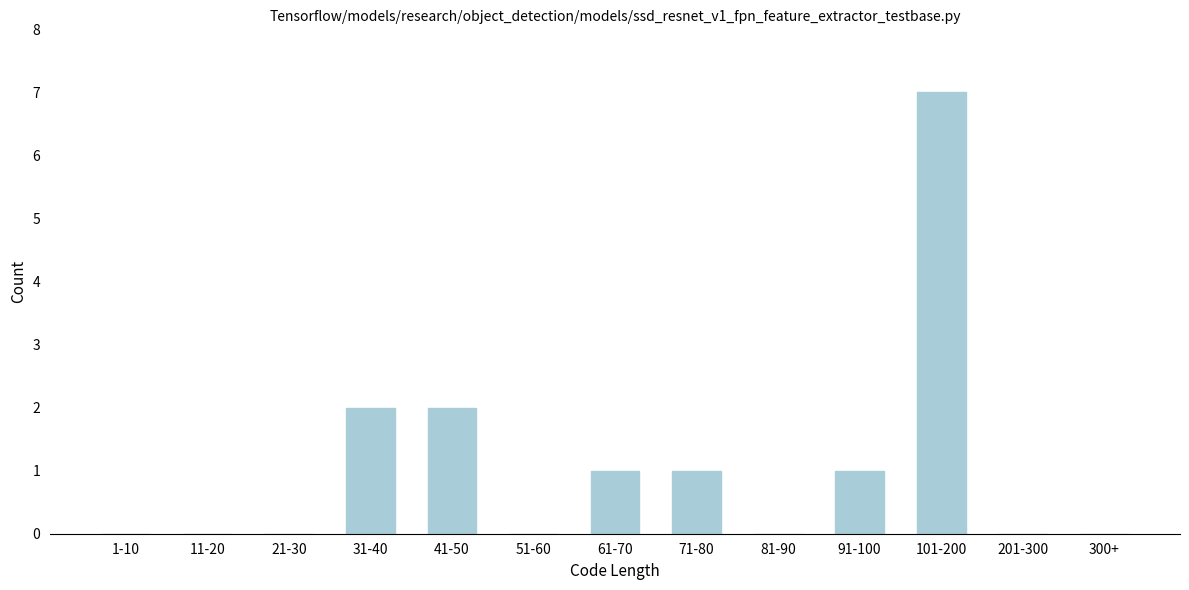

Reading right to left, list all the values displayed in this chart.

300+=0	201-300=0	101-200=7	91-100=1	81-90=0	71-80=1	61-70=1	51-60=0	41-50=2	31-40=2	21-30=0	11-20=0	1-10=0